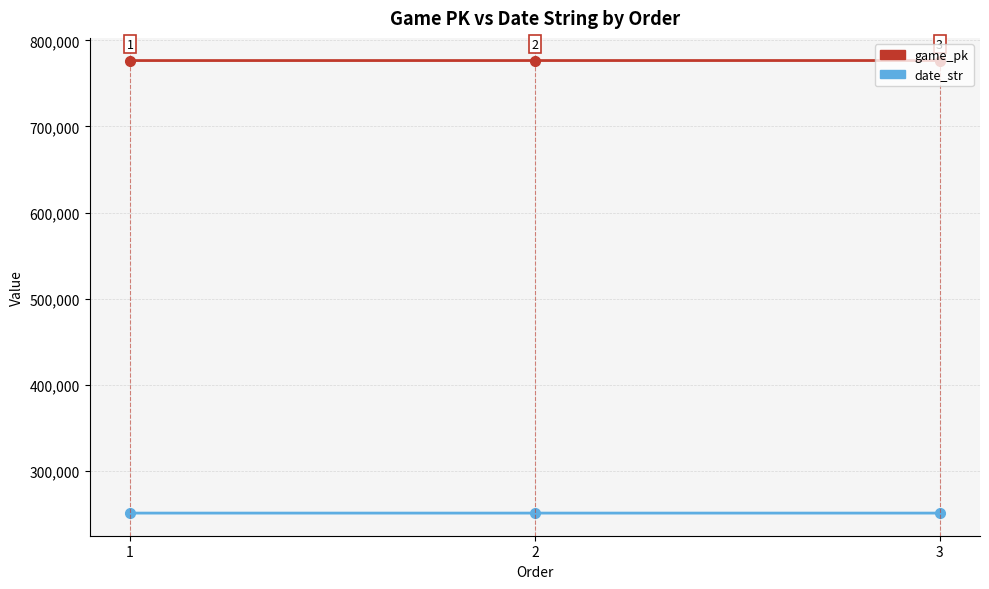

Which series has the widest spread of values?

game_pk